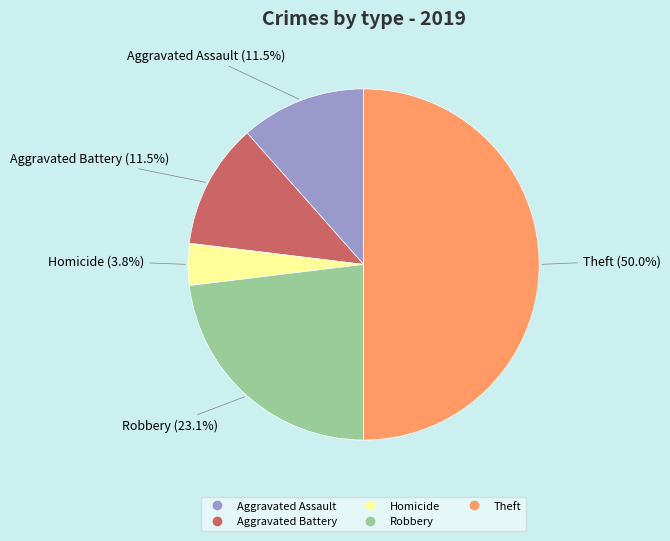

How many segments does this pie chart have?

5